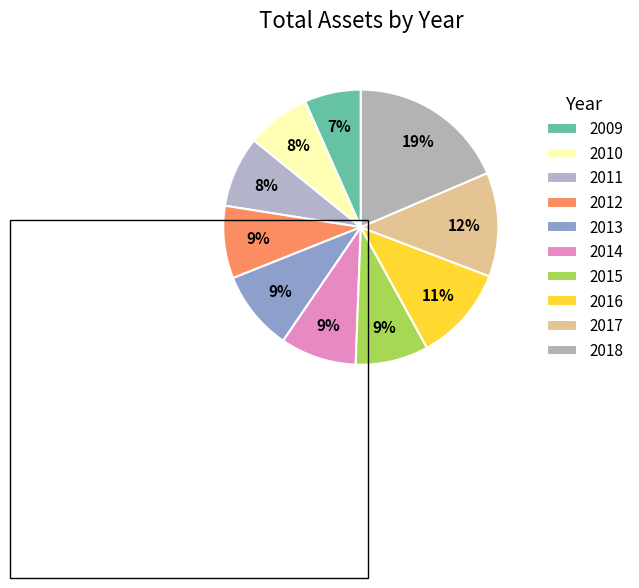

How many segments does this pie chart have?

10